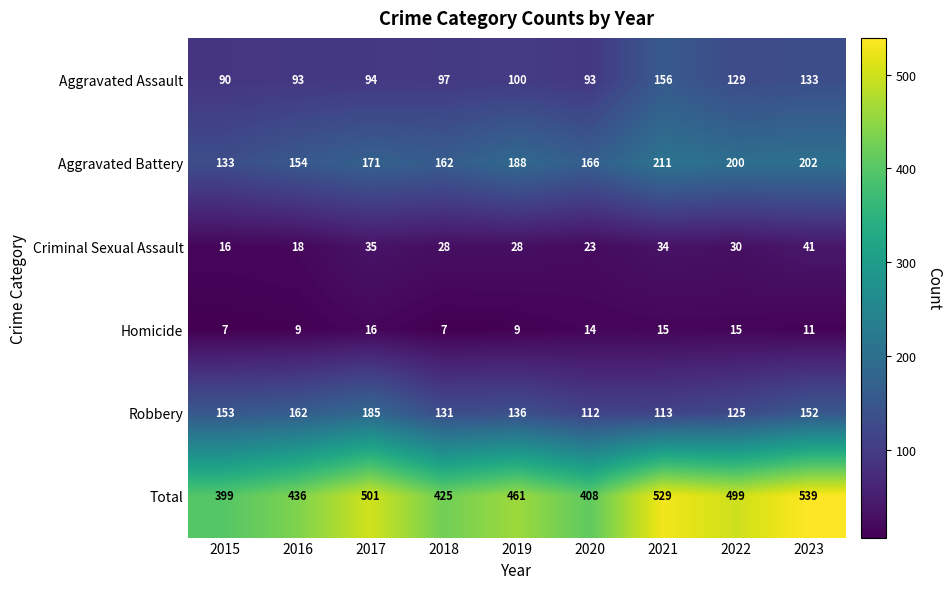

At how many categories does at least one series exceed 142?

9